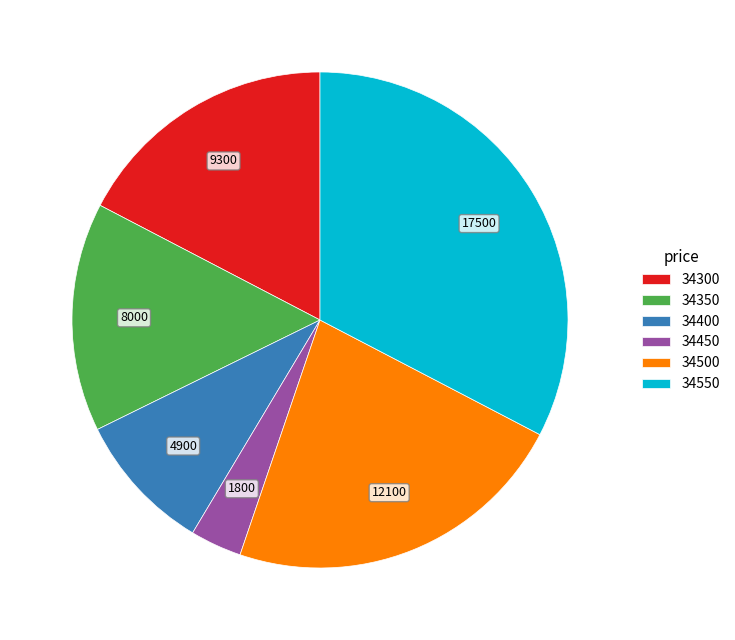

Combined, do 34500 and 34400 account for over 50%?

No